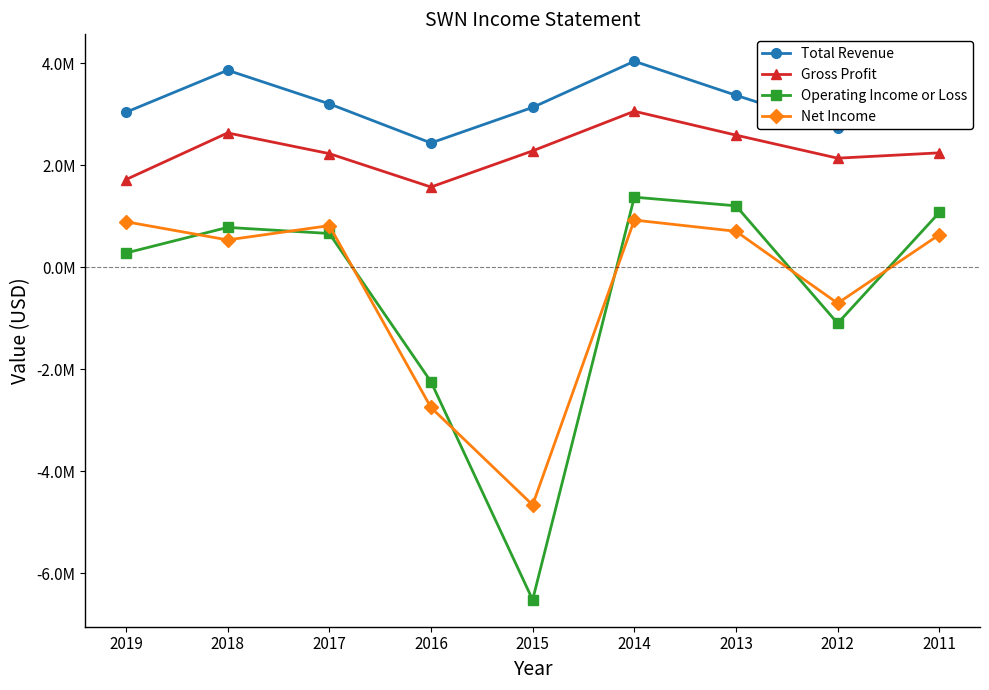

Where does the Total Revenue series first go above 3133000?

2018